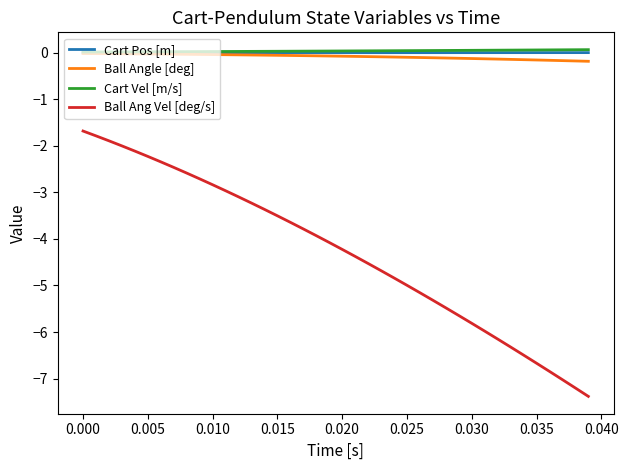

Does the chart have visible grid lines?

No